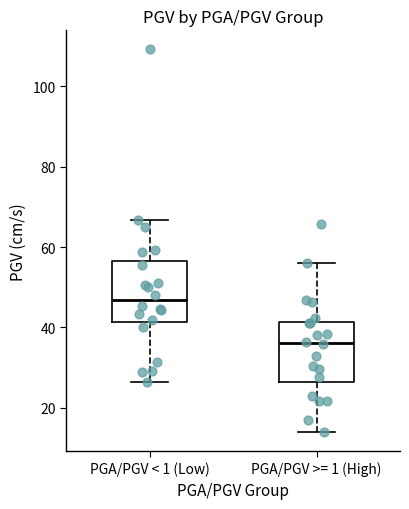

Reading left to right, read every box against the y-axis: the position of its median line, the range the box covers, and the ends of its whiskers. The values are not printed on the chart, so give them approximately, as read against the axis.

PGA/PGV < 1 (Low): median 46, box 42 to 56, whiskers 26 to 66
PGA/PGV >= 1 (High): median 36, box 26 to 42, whiskers 14 to 56